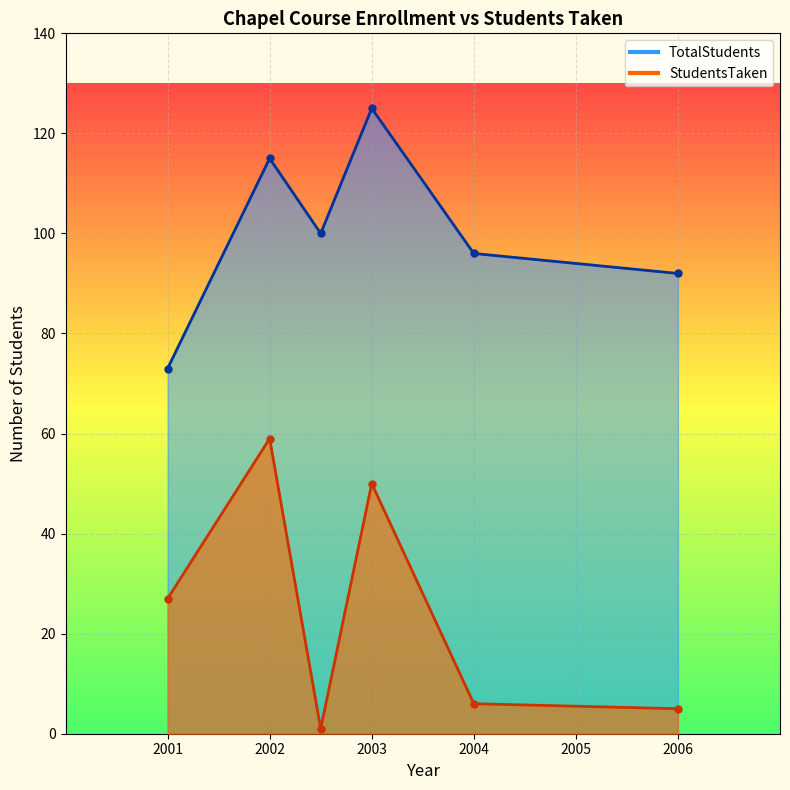

What is the spread (max minus min) of values at 2006?

87